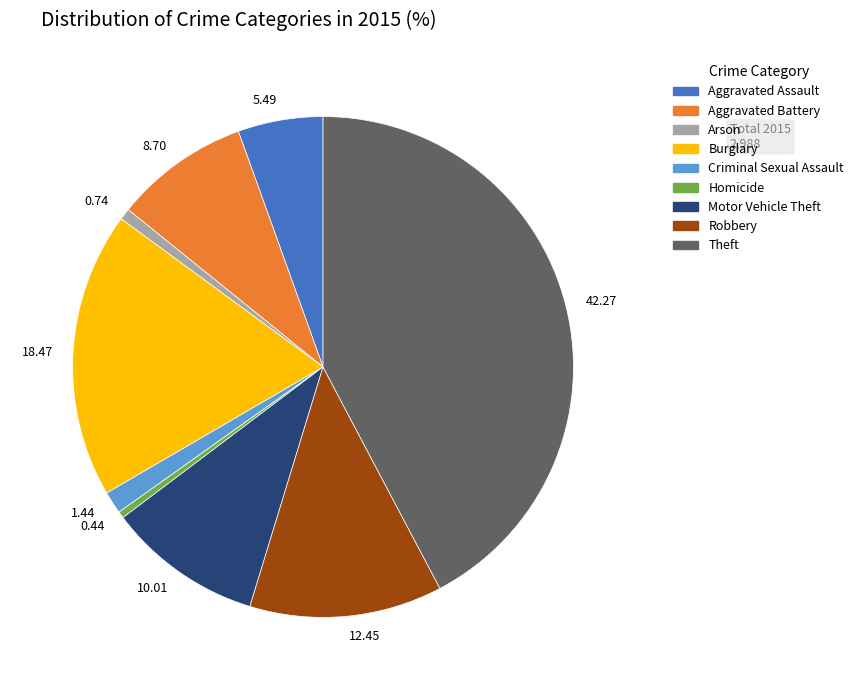

Approximately how many times larger is the value at 18.47 compared to 8.70?

2.1